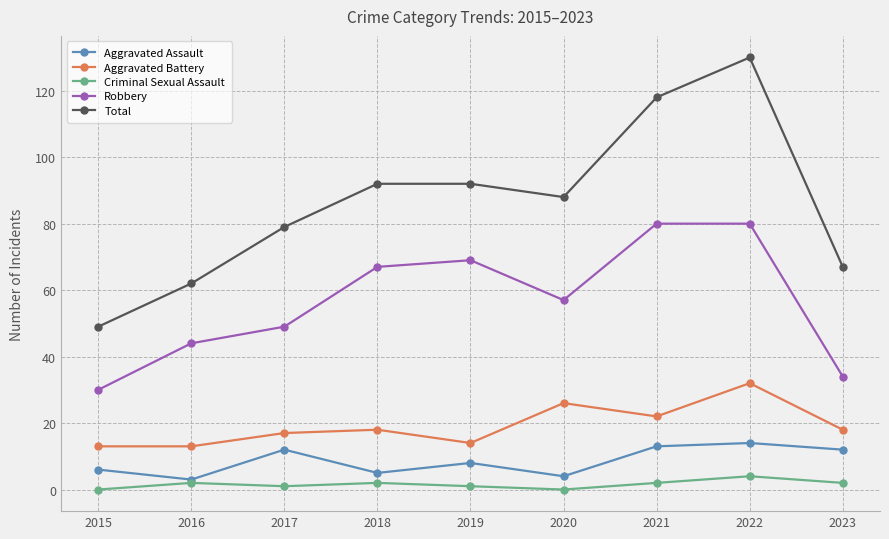

What is the minimum value for Total?

49